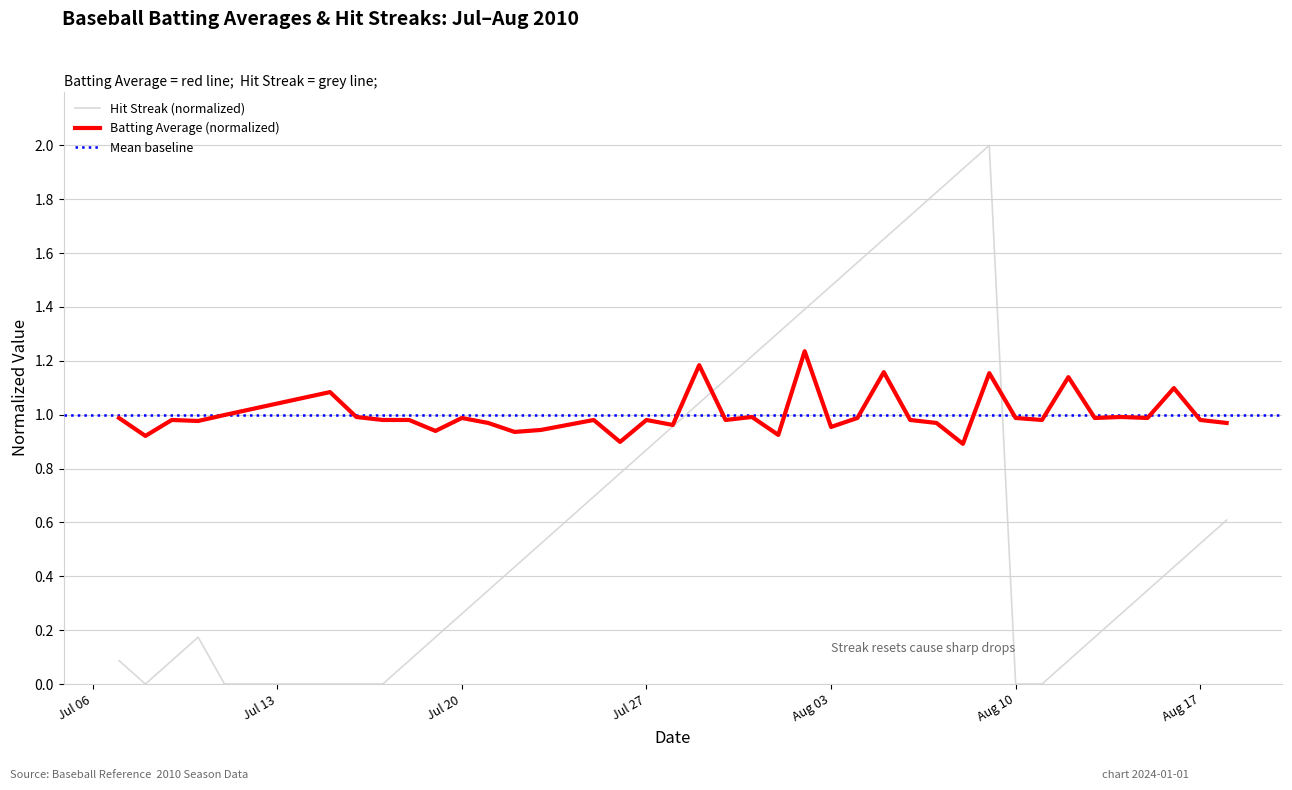

What is the maximum value for streak?

2.0